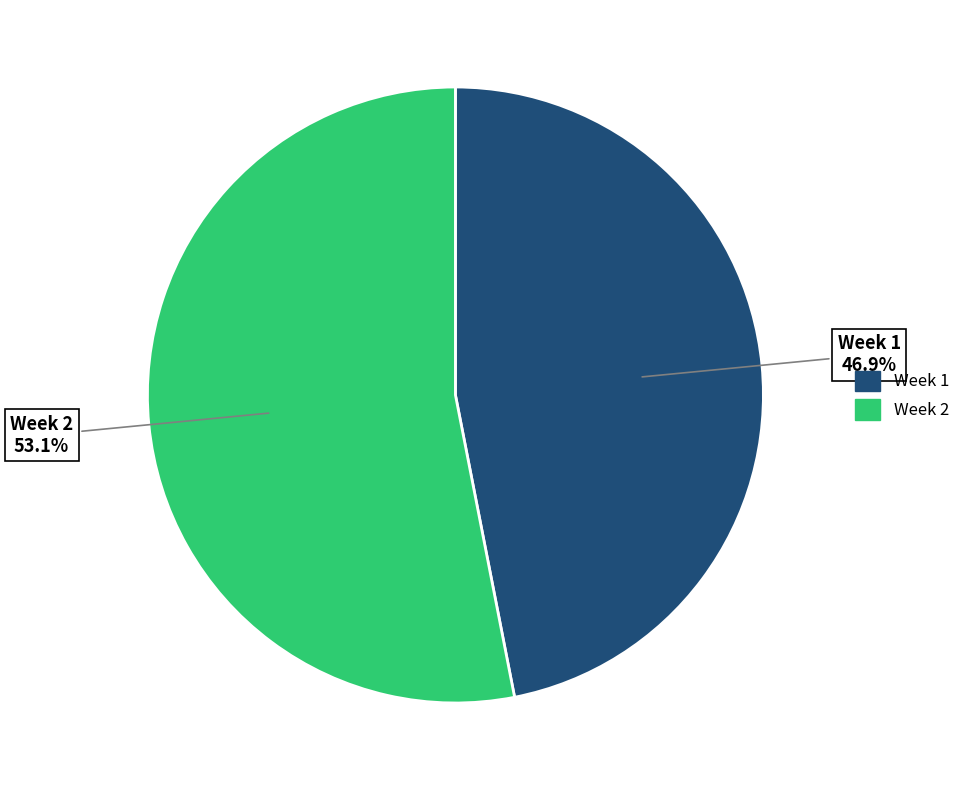

True or false: Week 1 accounts for 41% of the total.

False